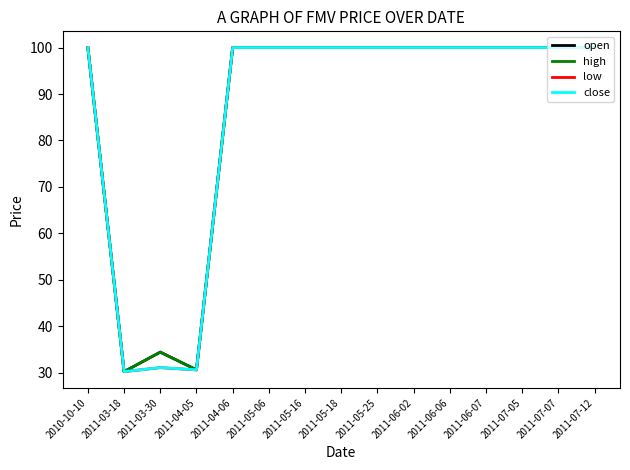

Is it true that low equals 61.1 at 2011-04-06?

False